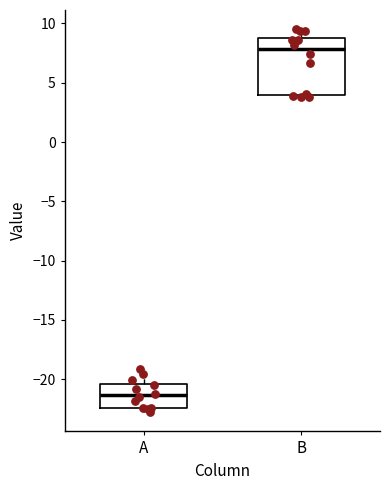

Comparing the boxes themselves (not the whiskers), which one is the tallest?

B